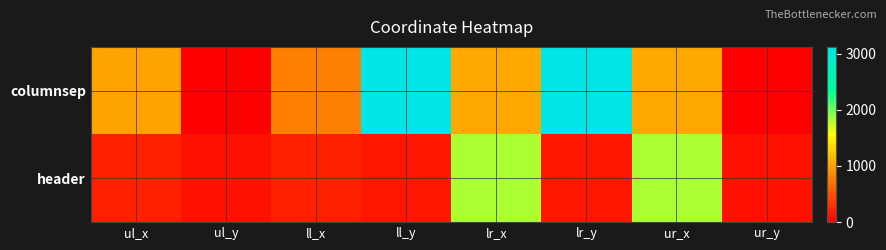

Reading left to right, list all the values displayed in this chart.

columnsep: ul_x=1003	ul_y=0	ll_x=792	ll_y=3121	lr_x=1039	lr_y=3121	ur_x=1039	ur_y=0
header: ul_x=202	ul_y=107	ll_x=202	ll_y=144	lr_x=1817	lr_y=144	ur_x=1817	ur_y=107